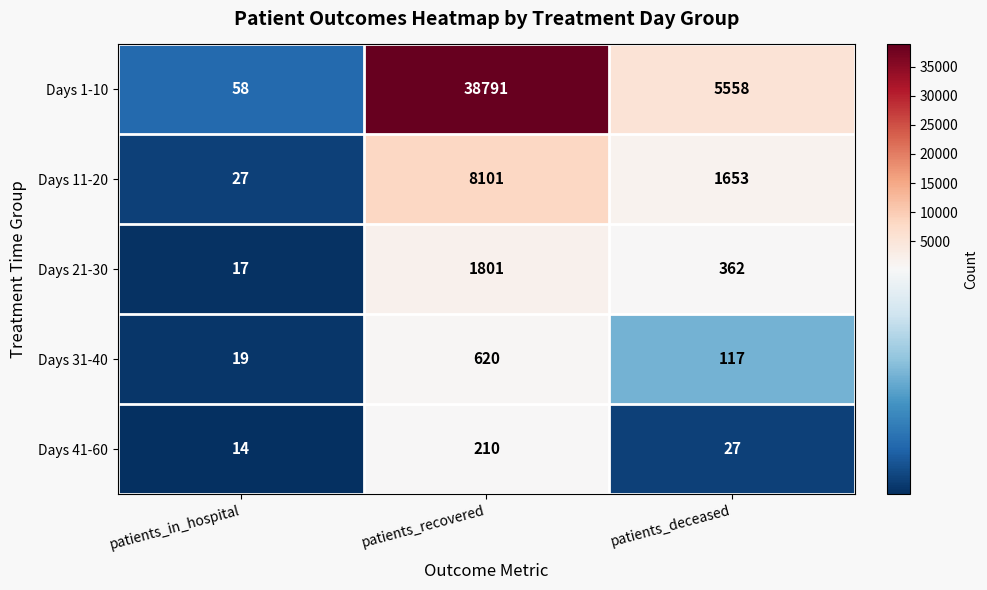

How many values in the Days 41-60 series are below 27?

1